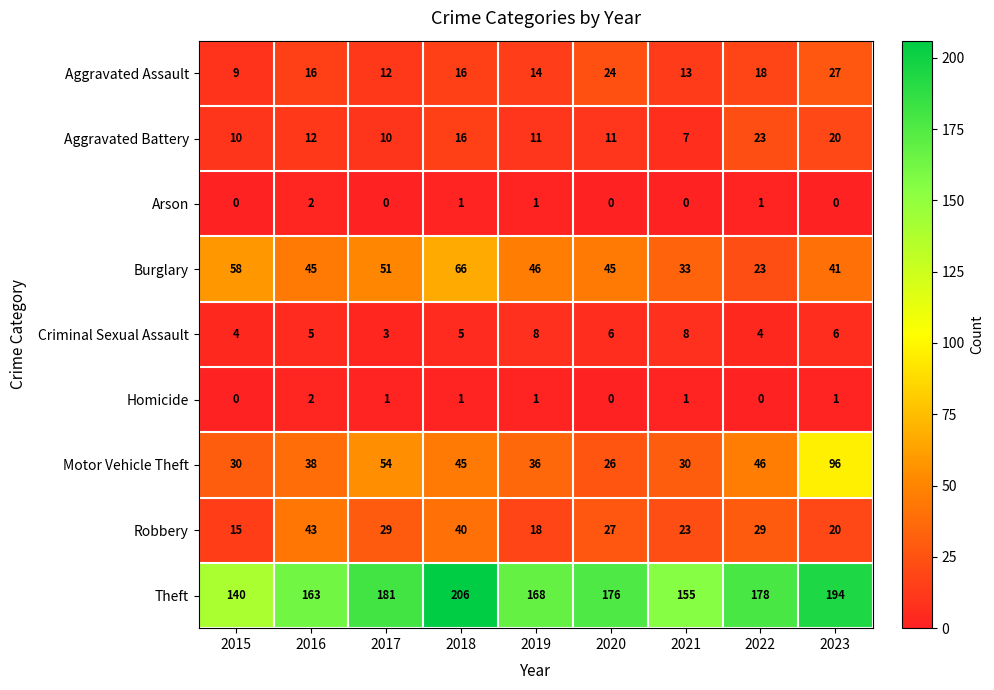

Which series has the widest spread of values?

Motor Vehicle Theft